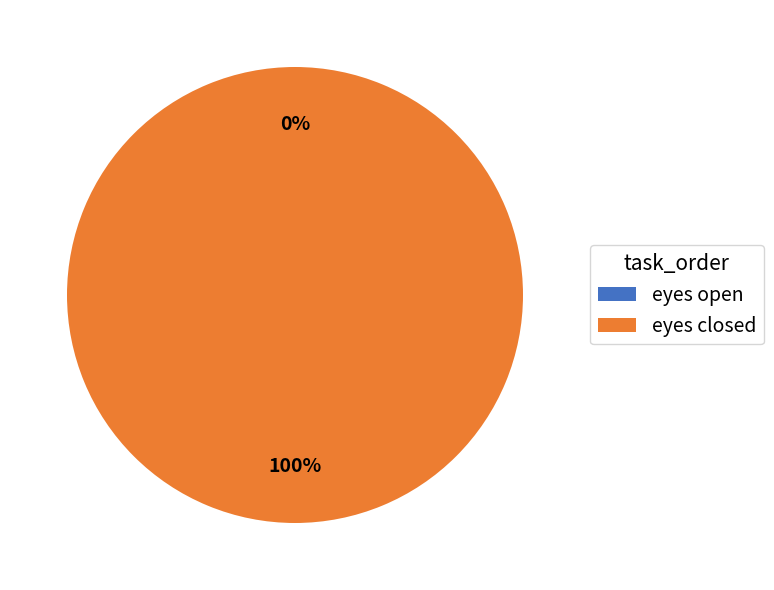

Between eyes closed and eyes open, which is larger?

eyes closed